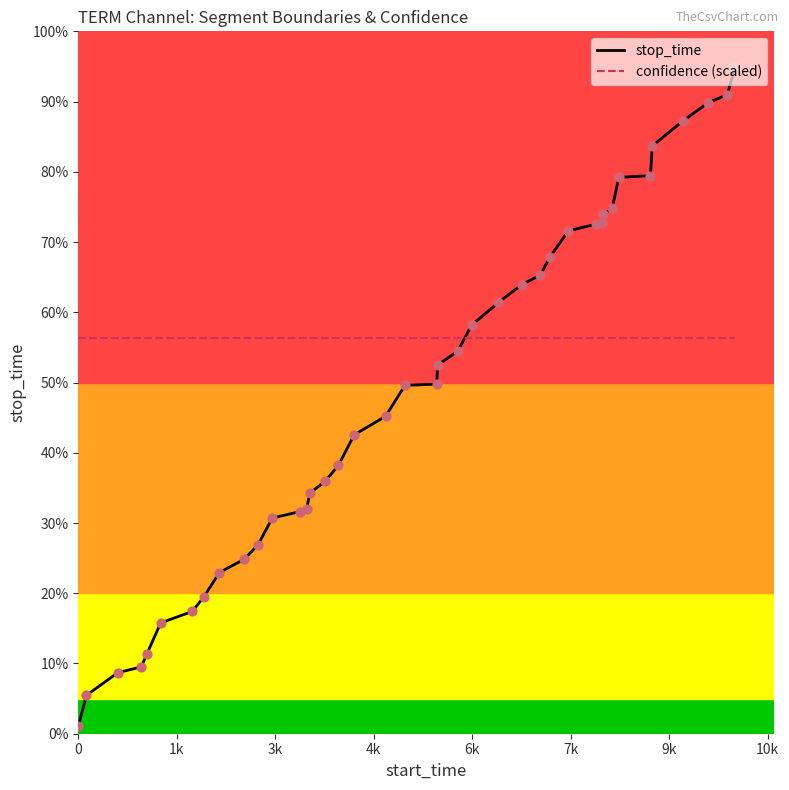

What are all the series names shown in the legend?

stop_time, confidence (scaled)